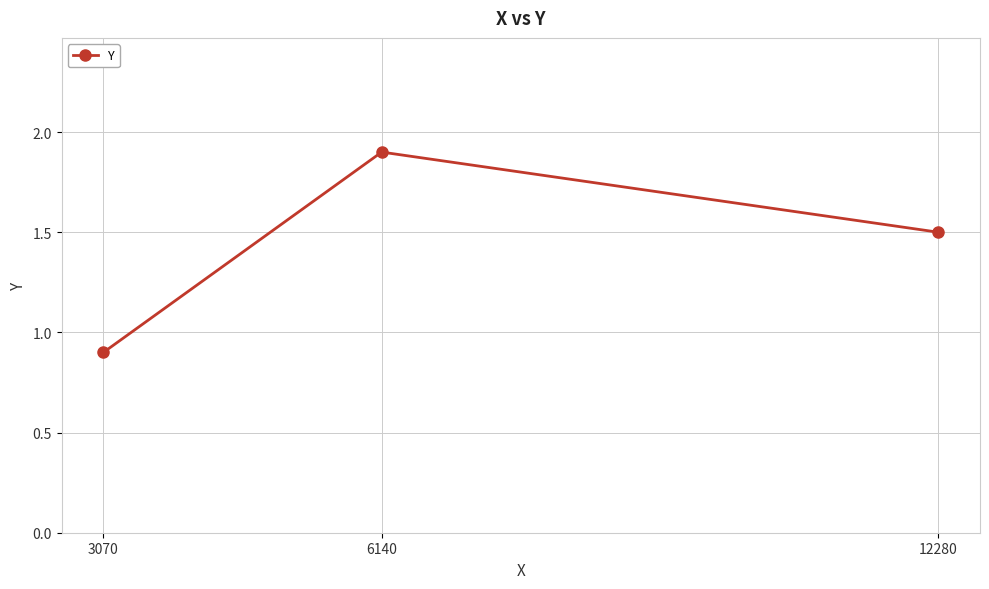

What is the change in value from 6140 to 12280?

-0.4